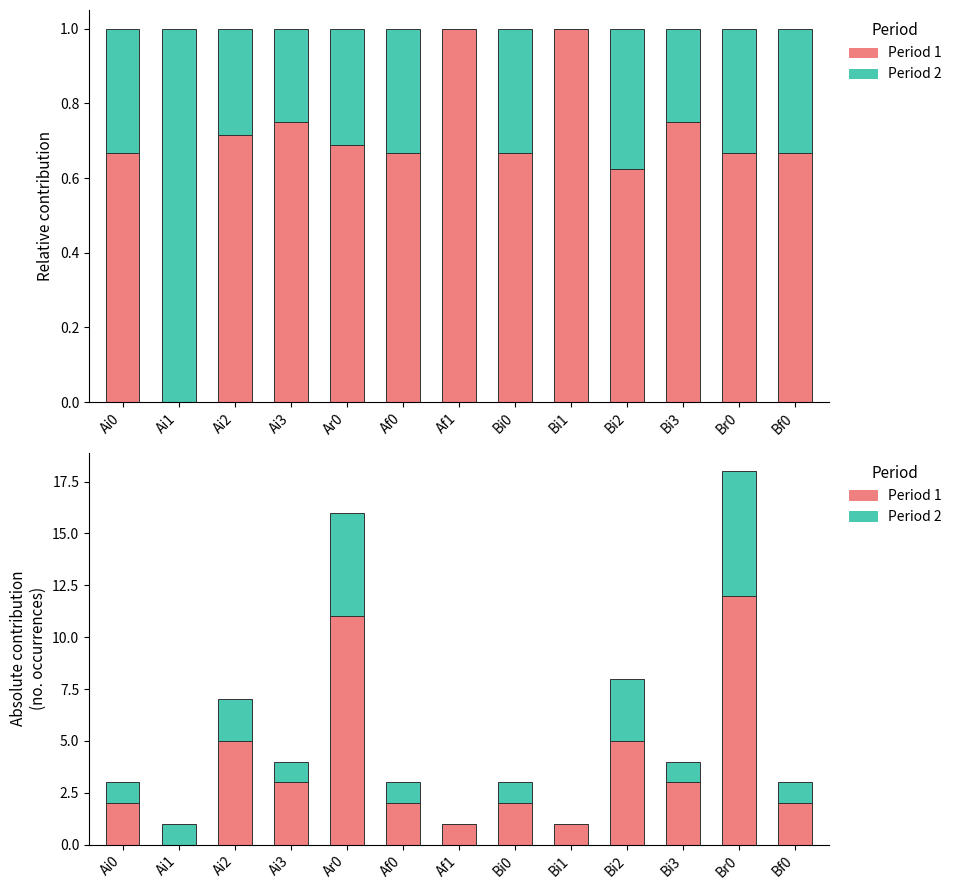

Rank the categories by Period 2 value from highest to lowest.

Br0, Ar0, Bi2, Ai2, Ai0, Ai1, Ai3, Af0, Bi0, Bi3, Bf0, Af1, Bi1